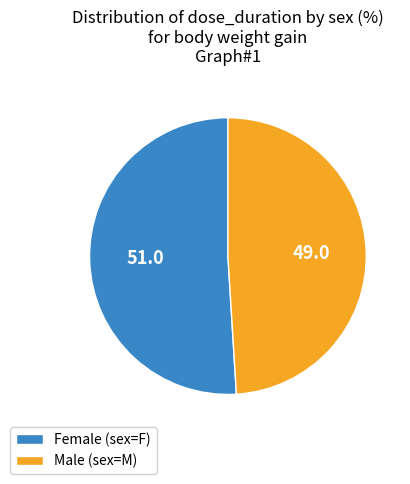

Is the sum of Female (sex=F) and Male (sex=M) greater than half?

Yes